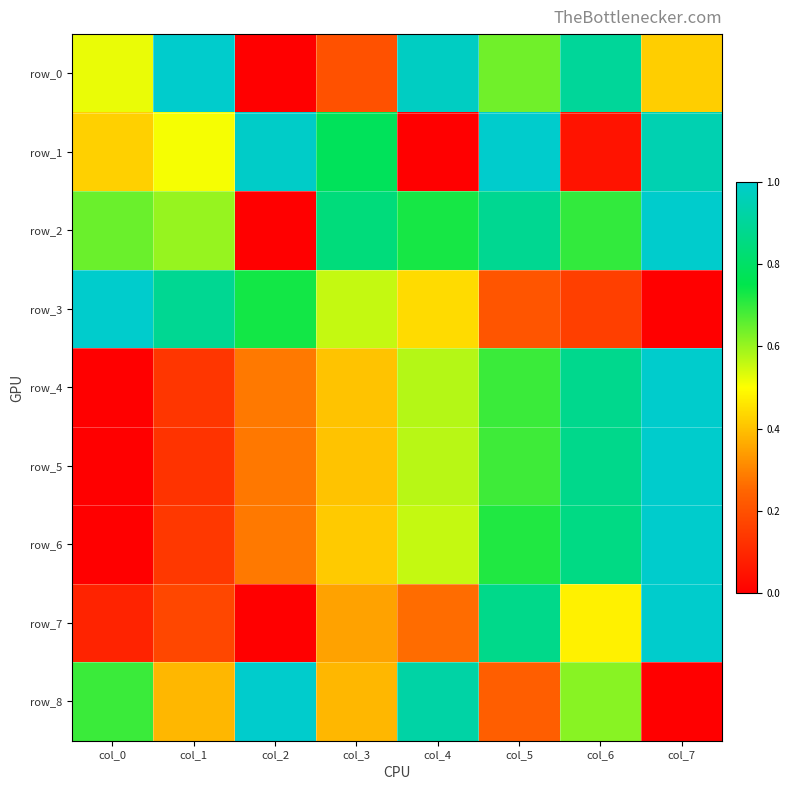

What is the difference between the second highest and second lowest values in the row_4 series?

0.7